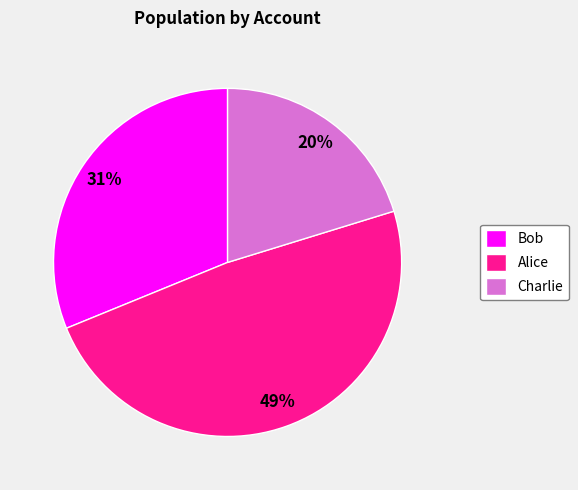

What is the largest slice in the pie chart?

Alice